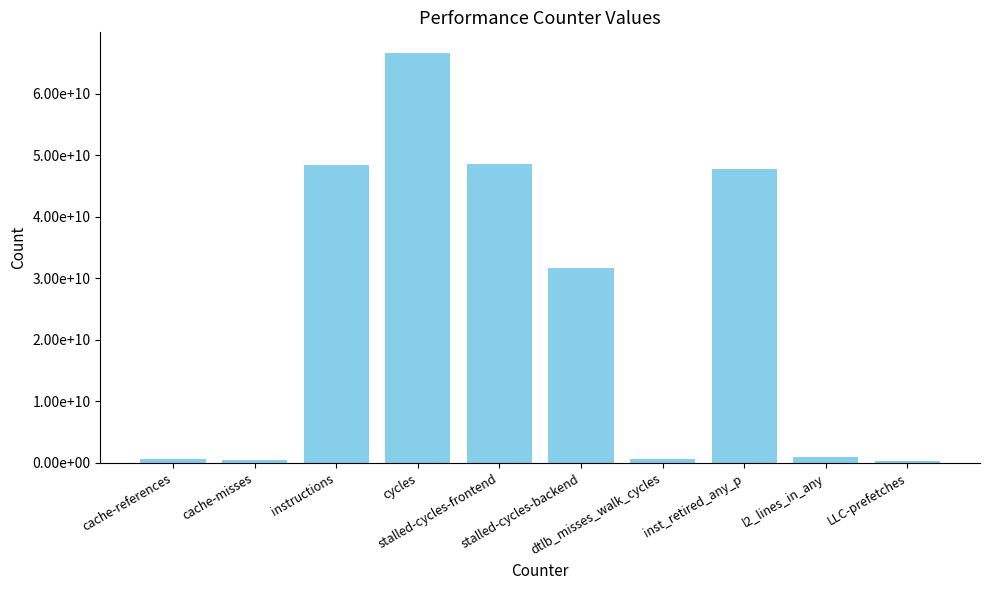

Does the chart contain any negative values?

No